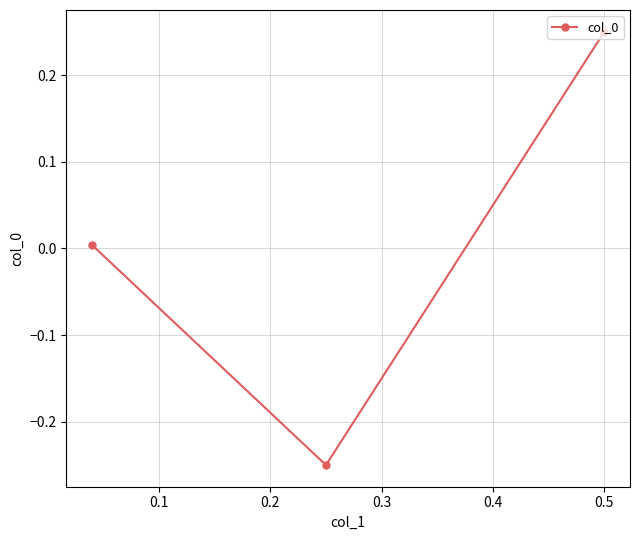

What is the difference between the maximum and minimum values?

0.5